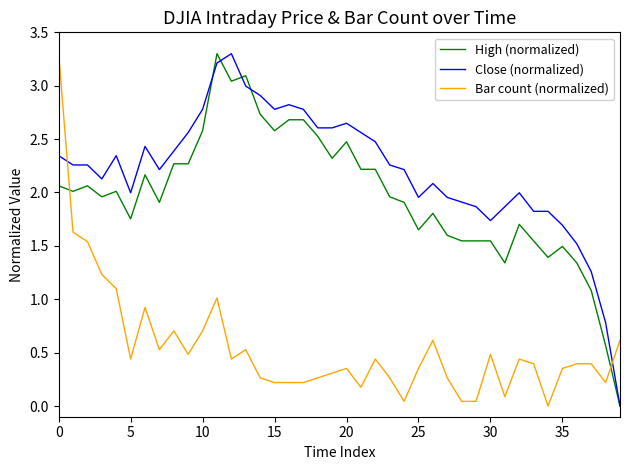

Which series has the largest total across all categories?

Close (normalized)